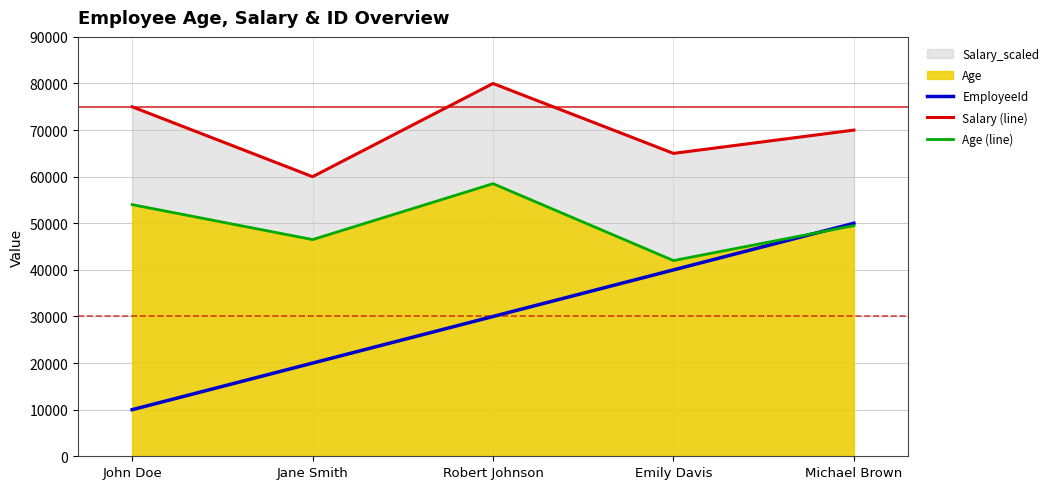

What is the sum of the Salary (line) values at John Doe and Robert Johnson?

155000